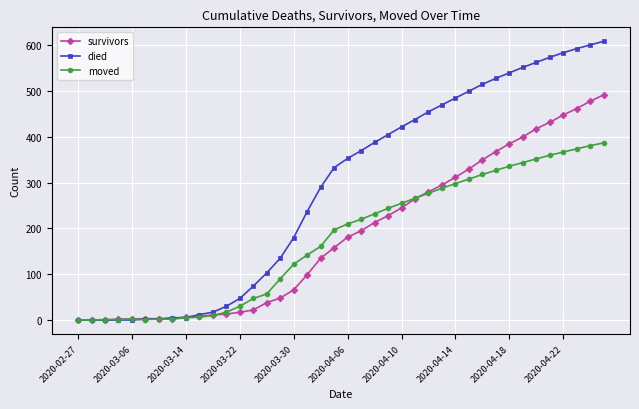

Rank the series by their maximum value, from lowest to highest.

moved, survivors, died